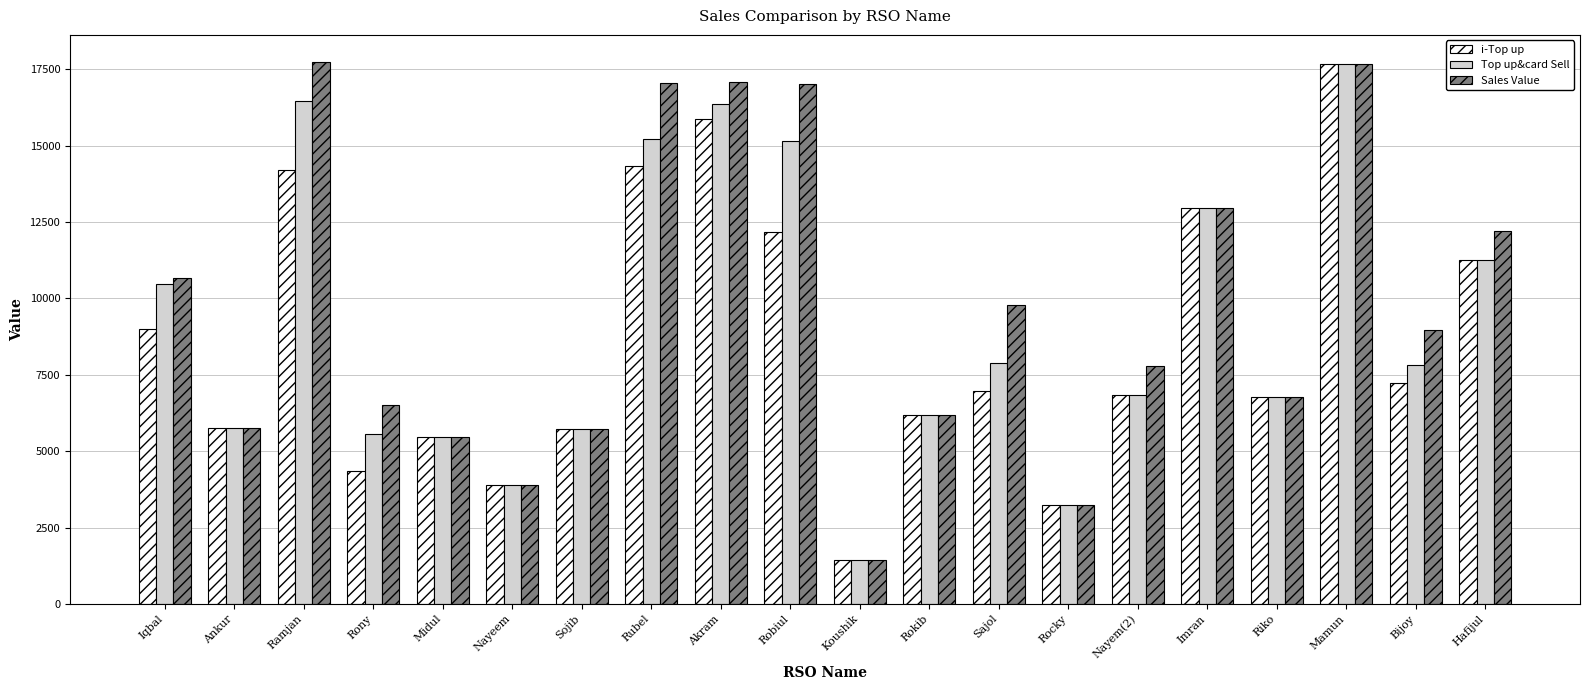

What is the label of the 9th bar from the left?

Akram